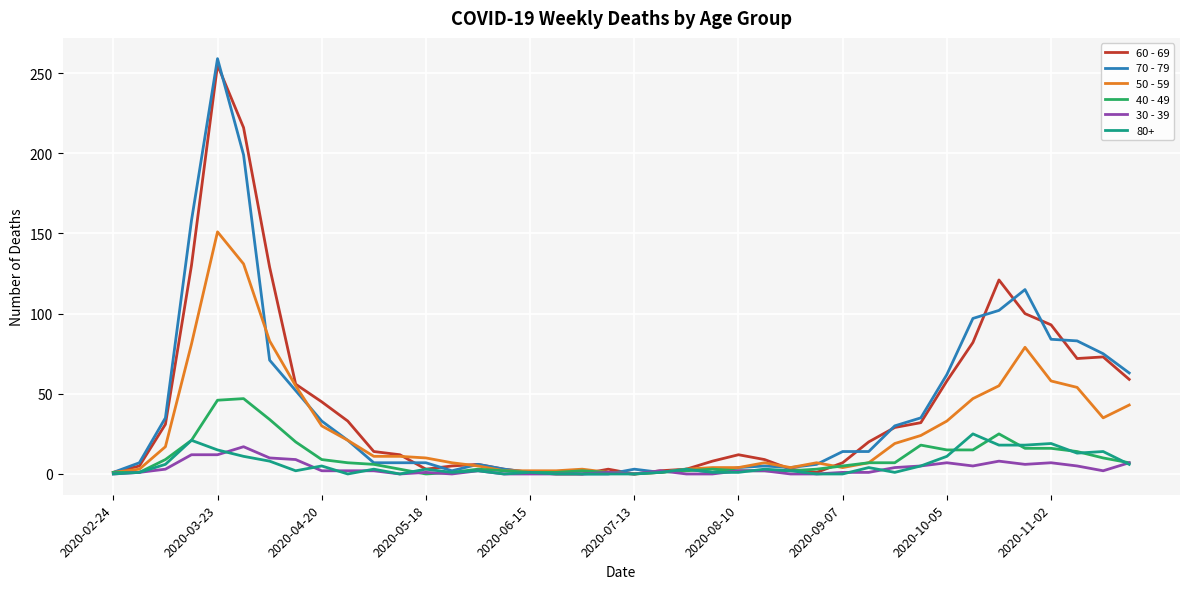

Which series has the largest range (max minus min)?

70 - 79